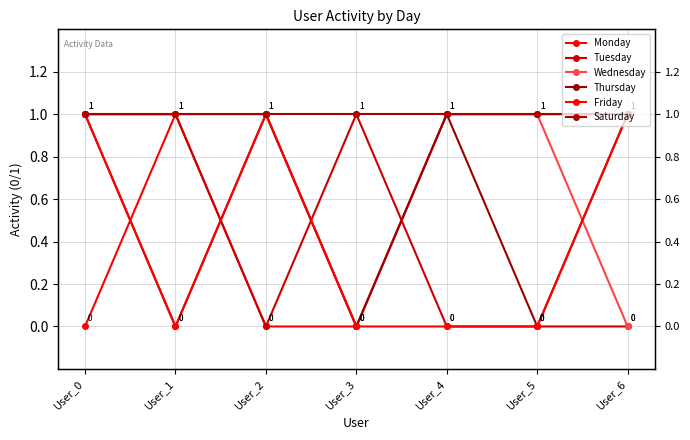

What are all the series names shown in the legend?

Monday, Tuesday, Wednesday, Thursday, Friday, Saturday